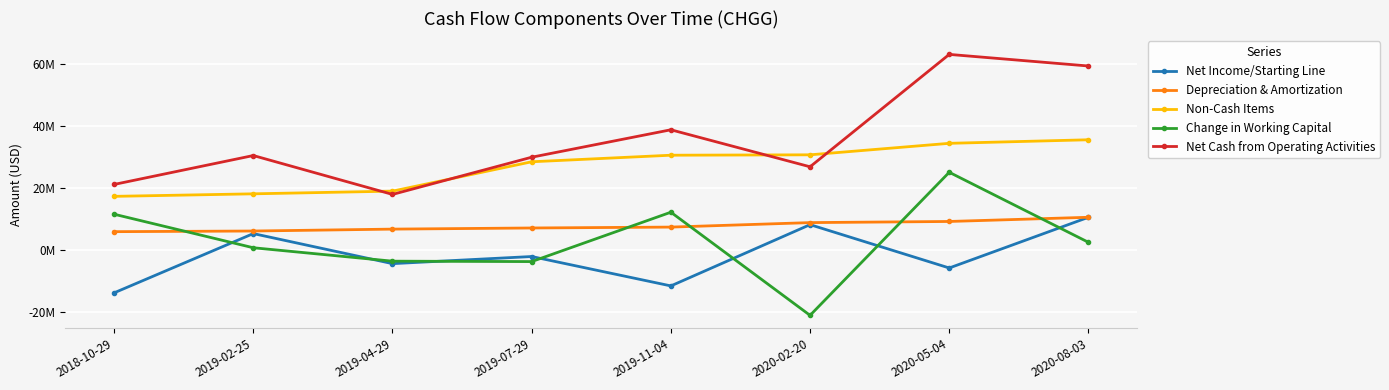

Is this an area chart (filled region under the line)?

No